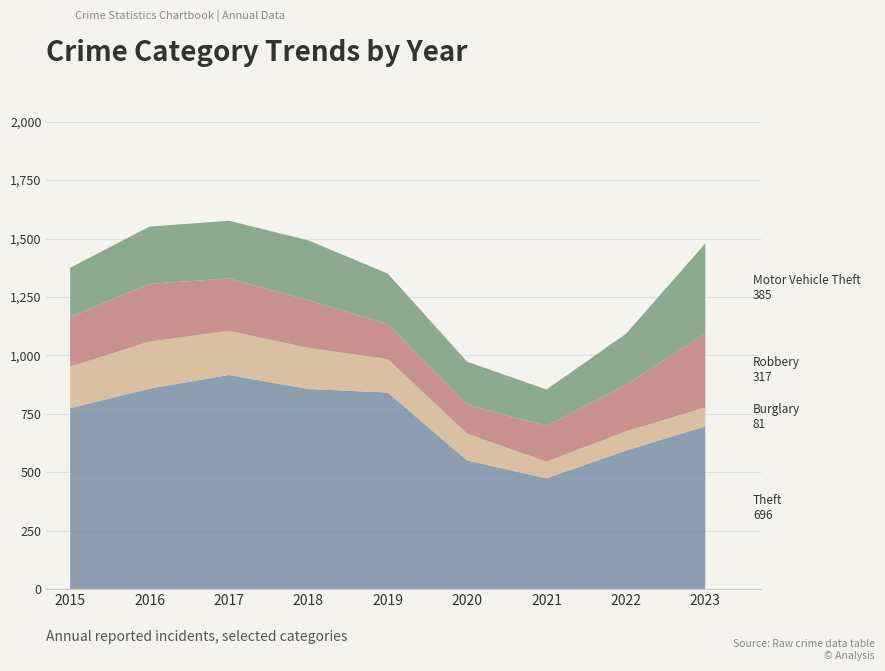

Reading left to right, transcribe all the data shown in this chart.

Motor Vehicle Theft: 211	245	247	256	216	184	156	219	385
Robbery: 212	247	224	204	150	124	153	198	317
Burglary: 178	201	189	176	143	115	71	82	81
Theft: 774	858	916	856	841	550	474	593	696